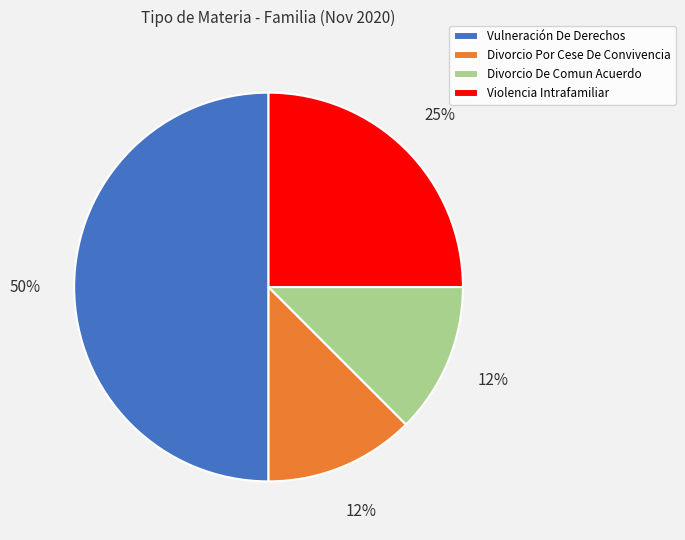

To the nearest percent, what is the average slice percentage?

25%